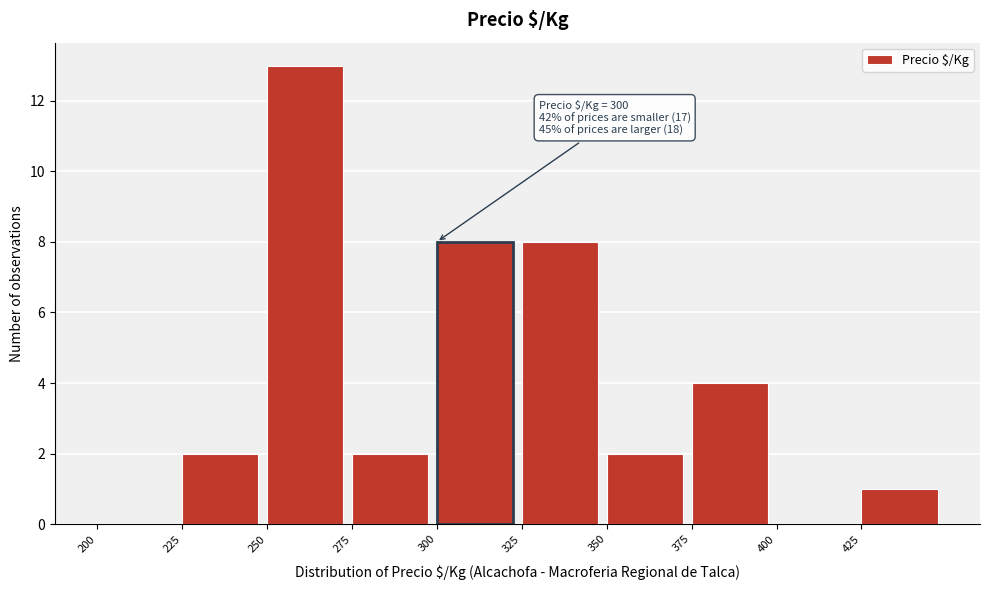

Over which range of the x-axis is the bar tallest?

250 to 275